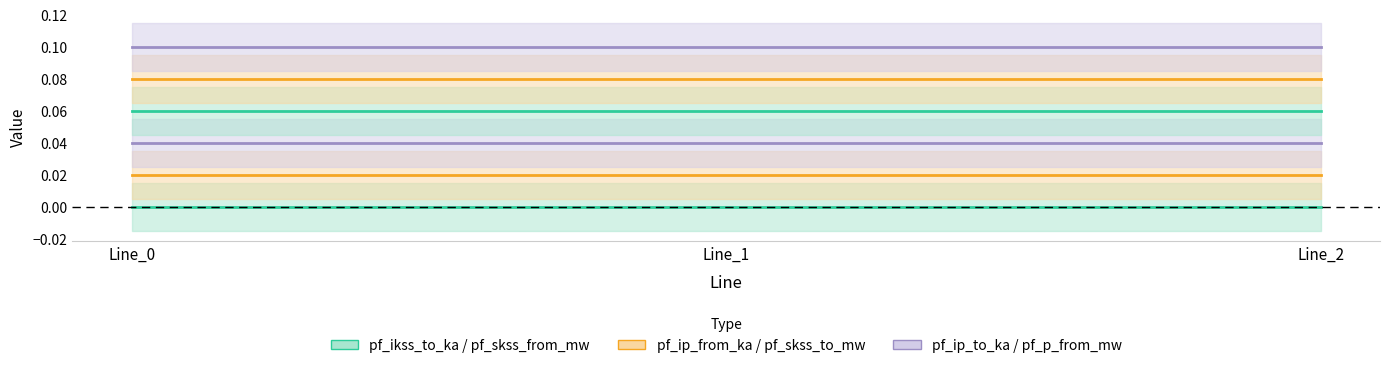

How many distinct data groups are displayed?

6